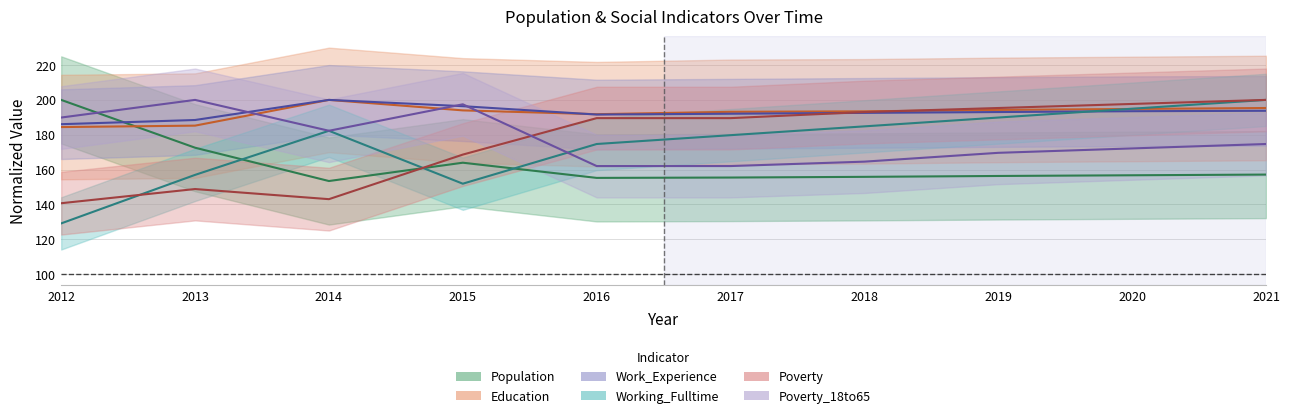

How many times do Education and Population cross each other?

1